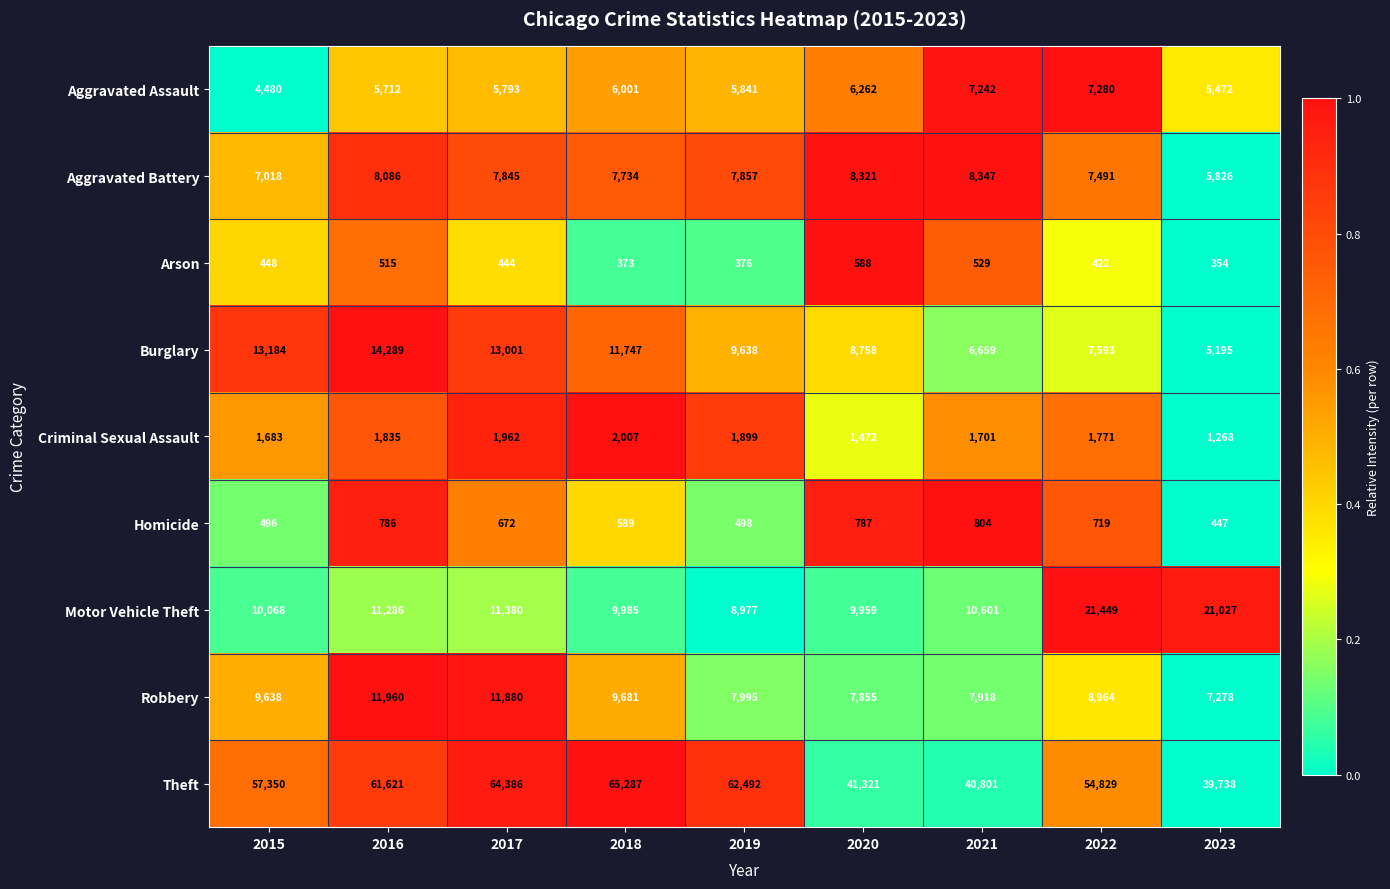

At which category is the sum across all series the highest?

2017